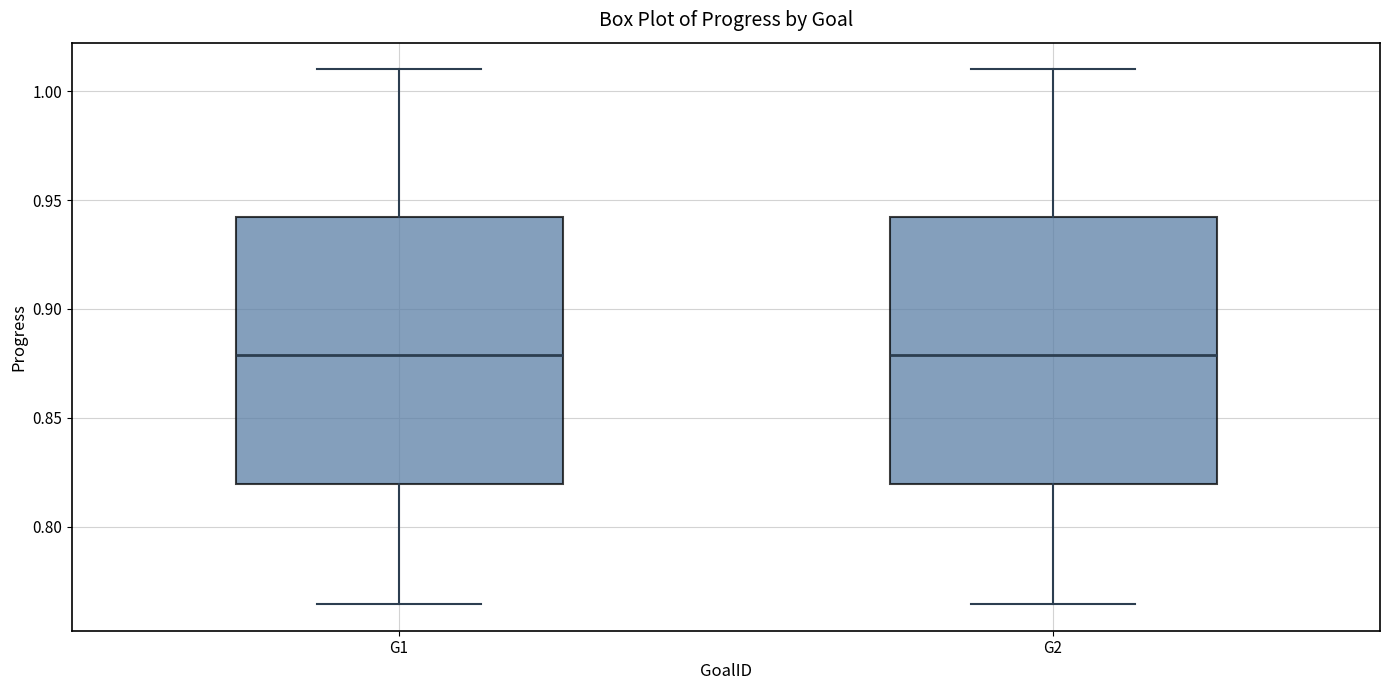

Where does the lower whisker of the box for G1 end on the y-axis? The values are not printed on the chart, so give them approximately, as read against the axis.

0.765